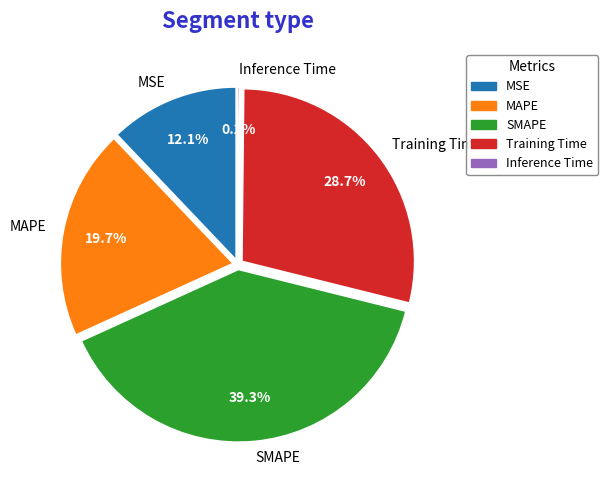

How many segments does this pie chart have?

5